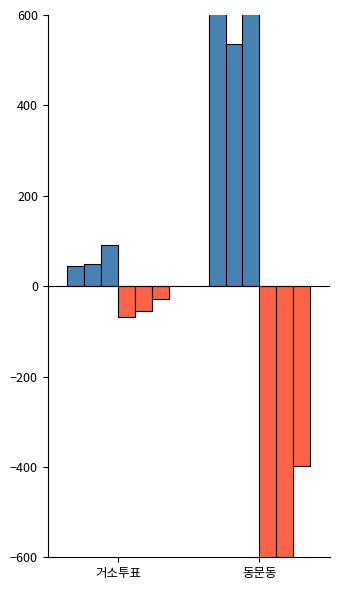

How many bars are there in total?

12